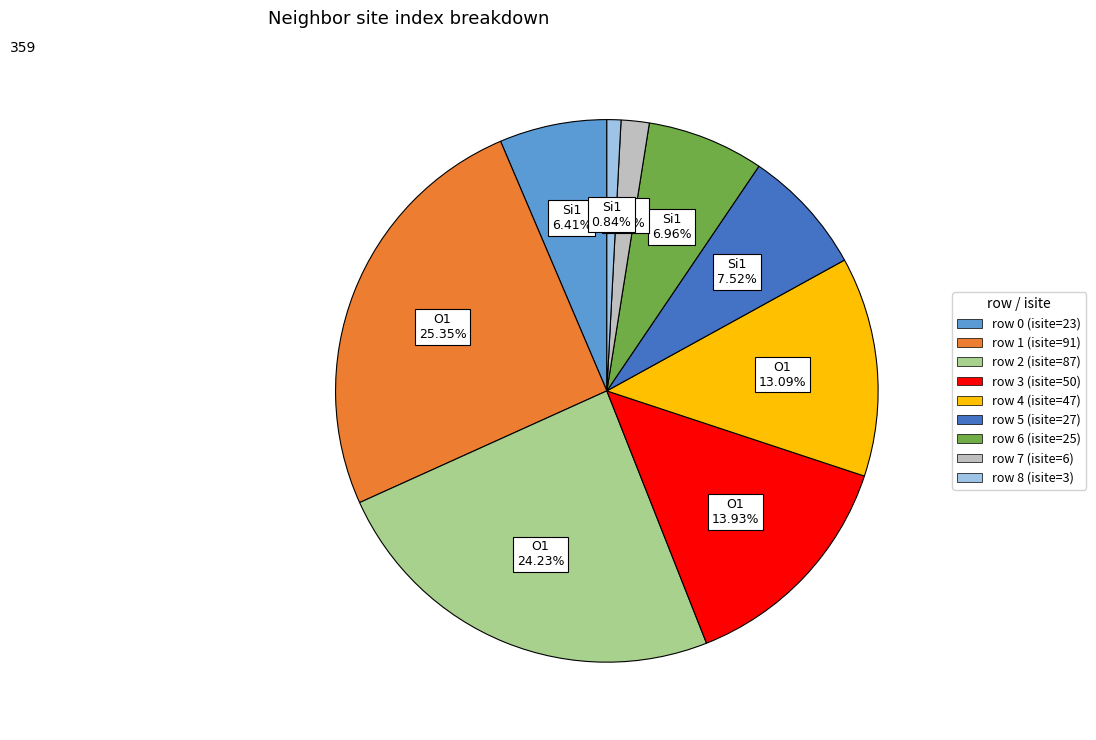

Is there any slice that represents more than half of the pie?

No